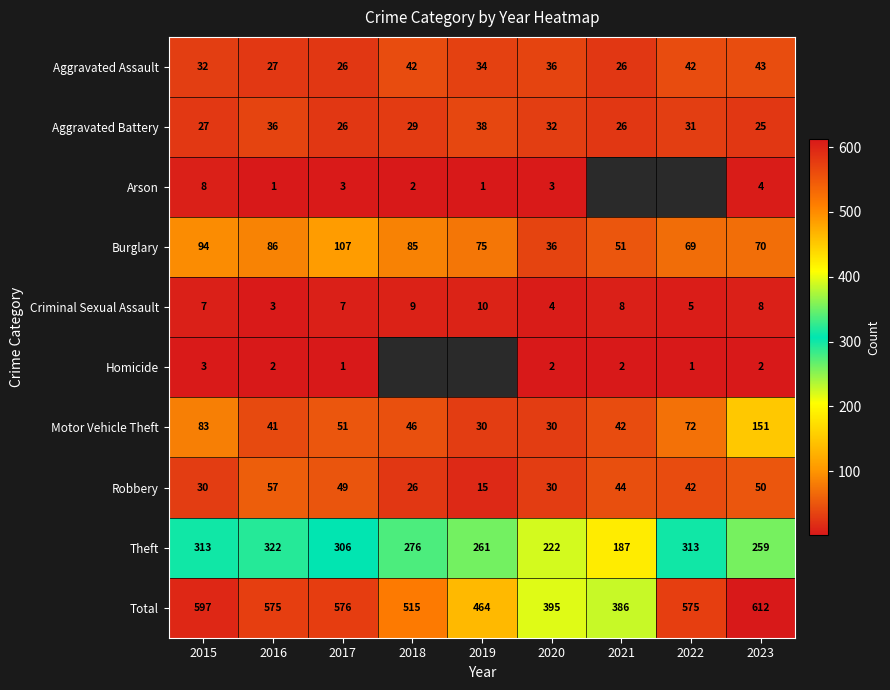

What is the sum of the Arson values at 2019 and 2018?

3